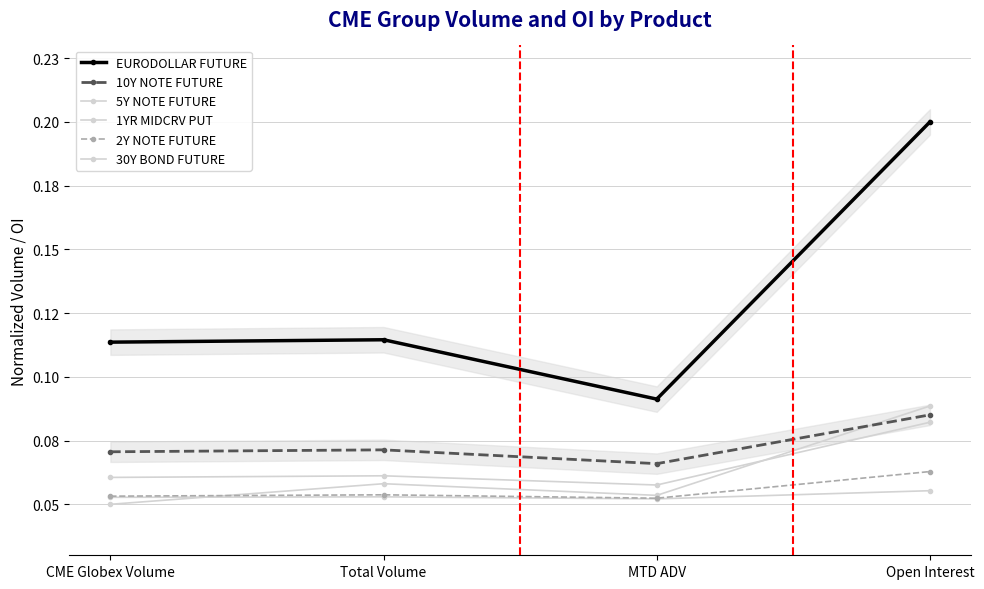

True or false: 30Y BOND FUTURE has a value of 0.1 at Total Volume.

True